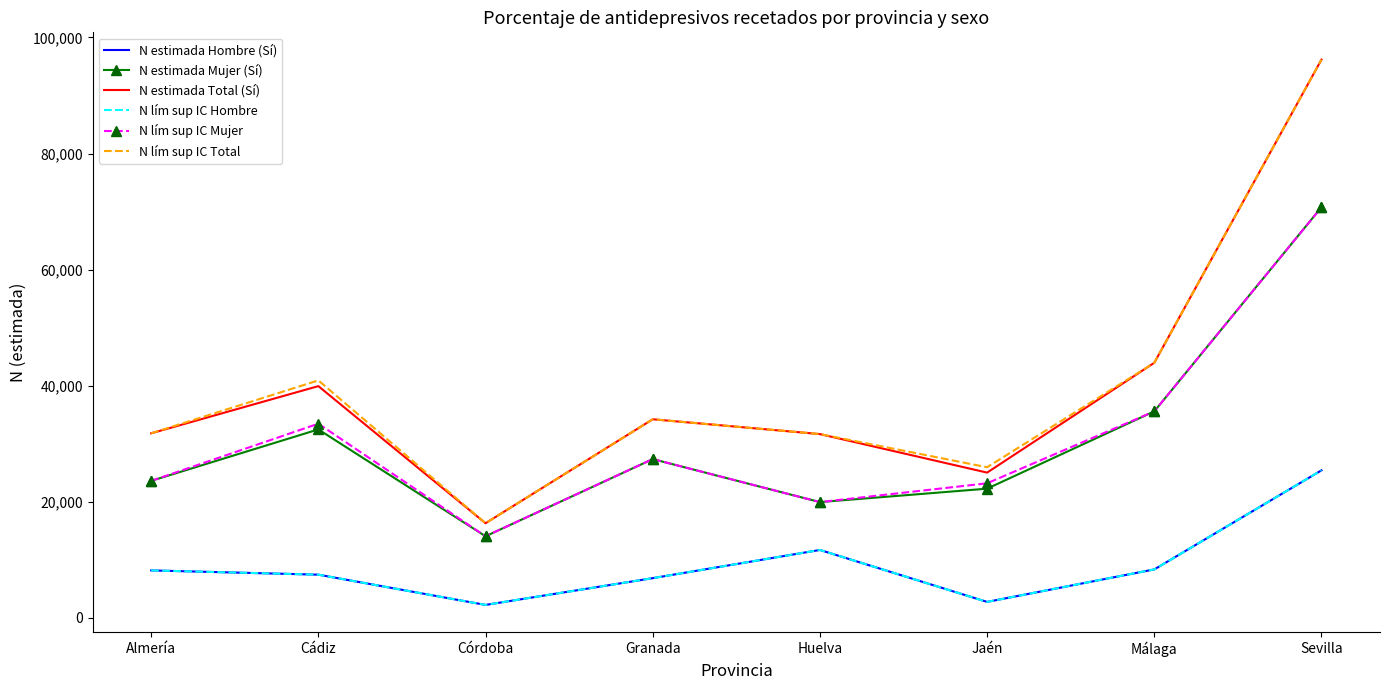

How many interior local valleys does the N lím sup IC Hombre series have?

2